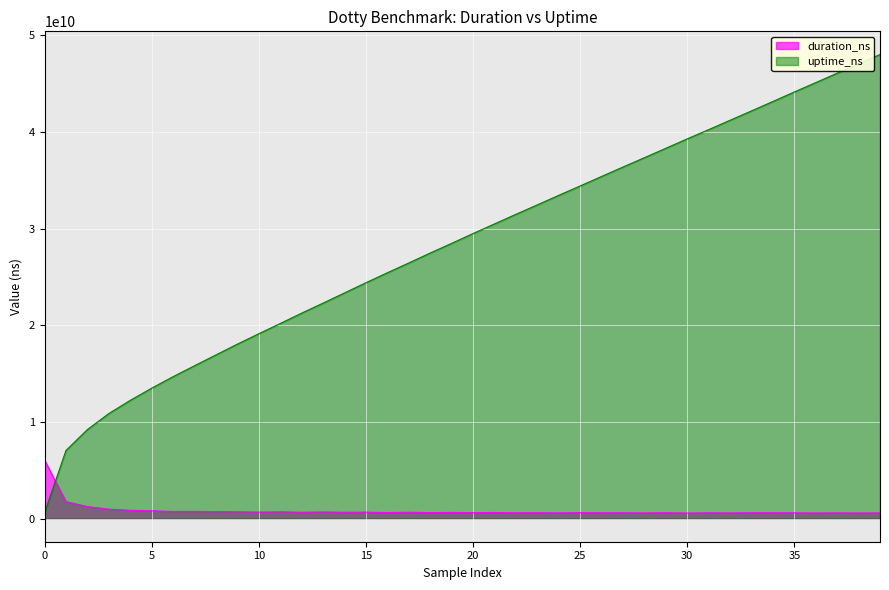

What is the label of the 23rd point from the left?

22